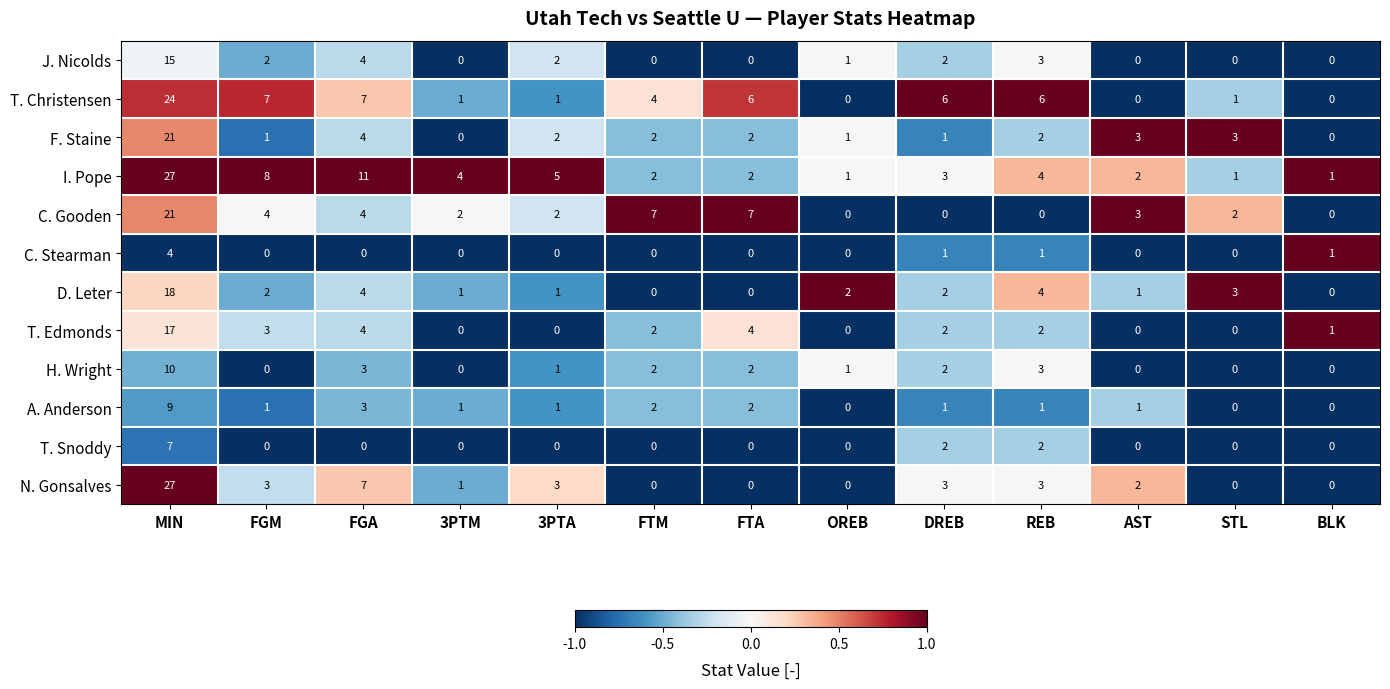

At which category is the sum across all series the highest?

MIN